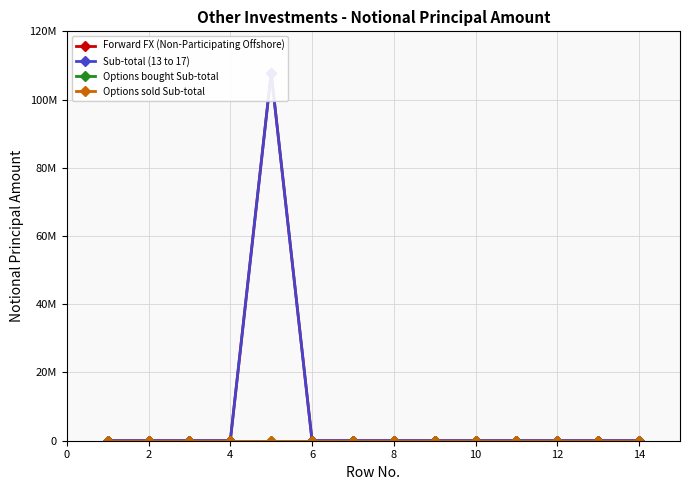

What is the label of the 12th point from the right?

4